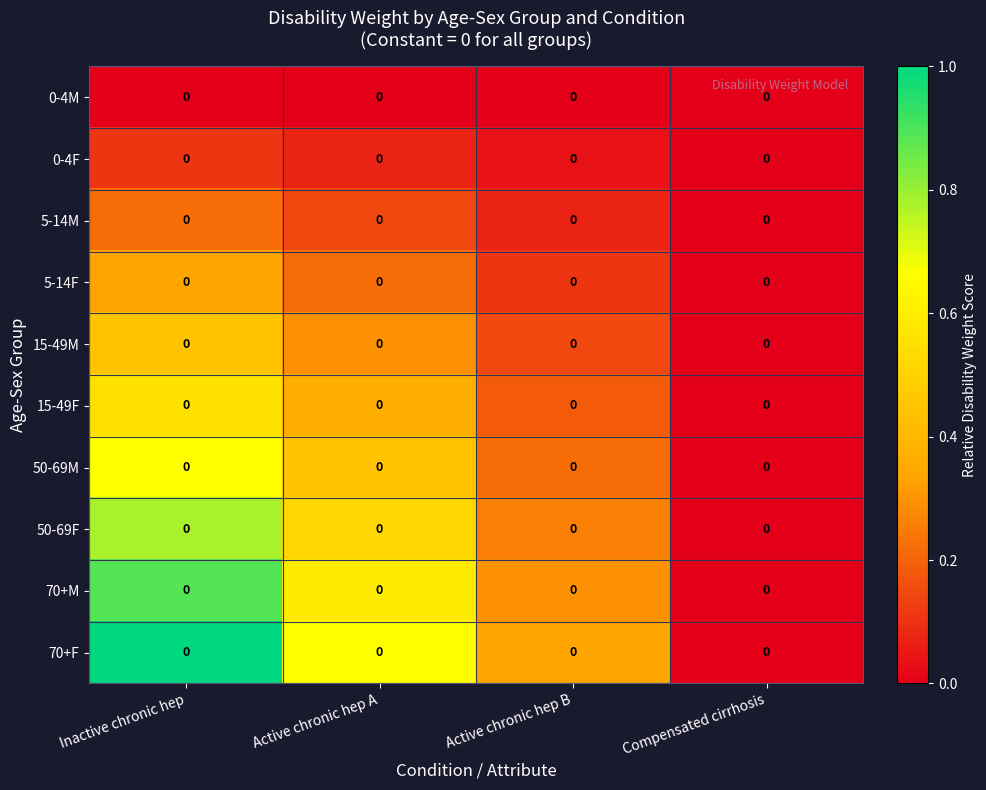

What is the average value of the 50-69F series?

0.4